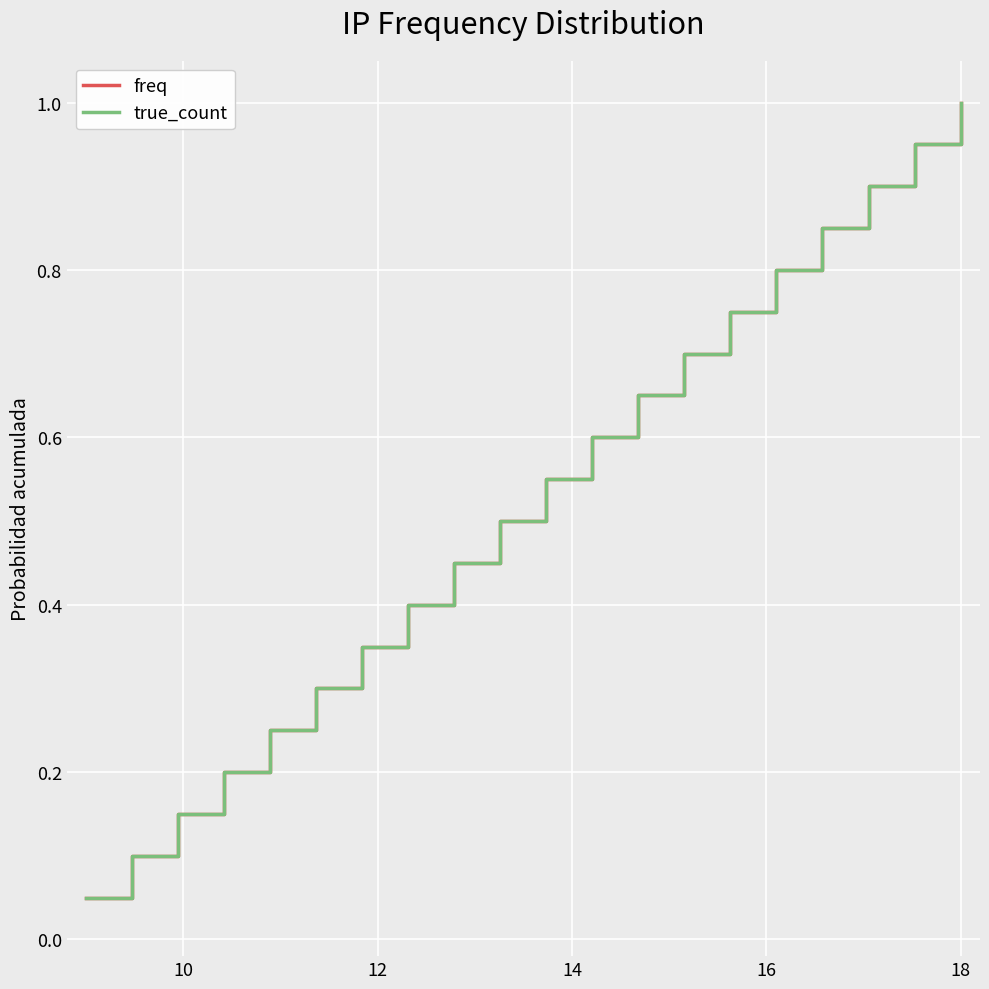

Does the chart have visible grid lines?

Yes